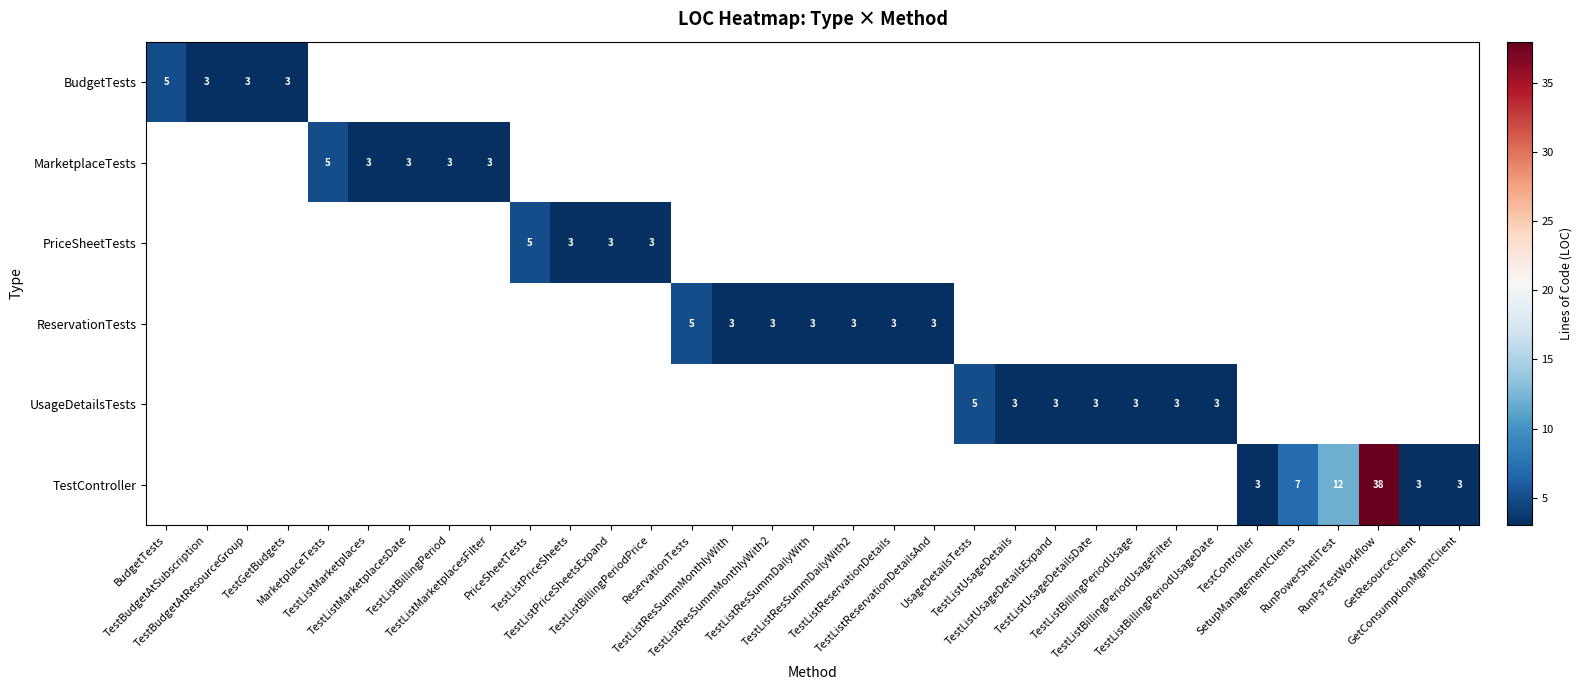

At how many categories does at least one series exceed 25?

1